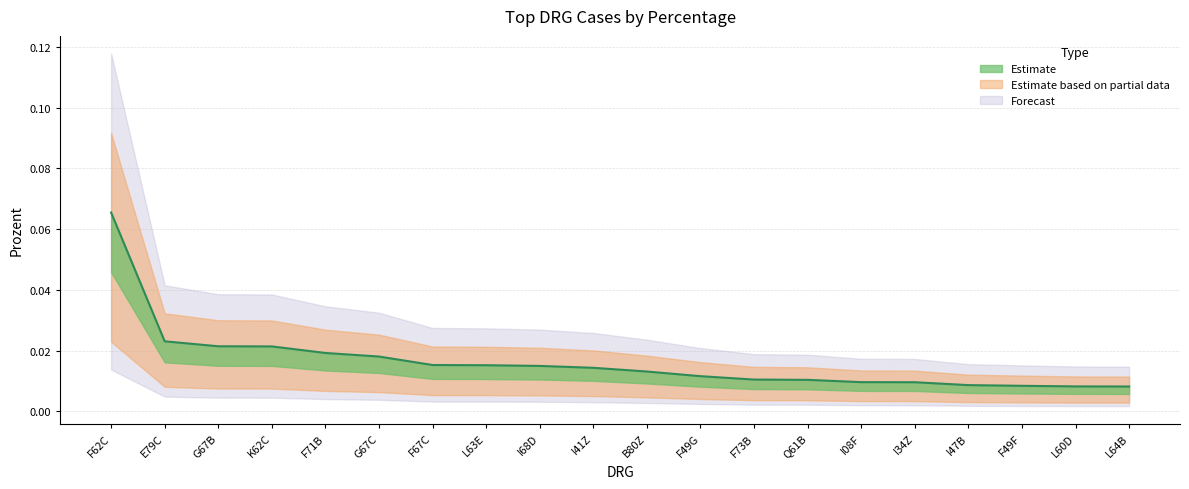

Which label corresponds to the smallest value in the chart?

L64B